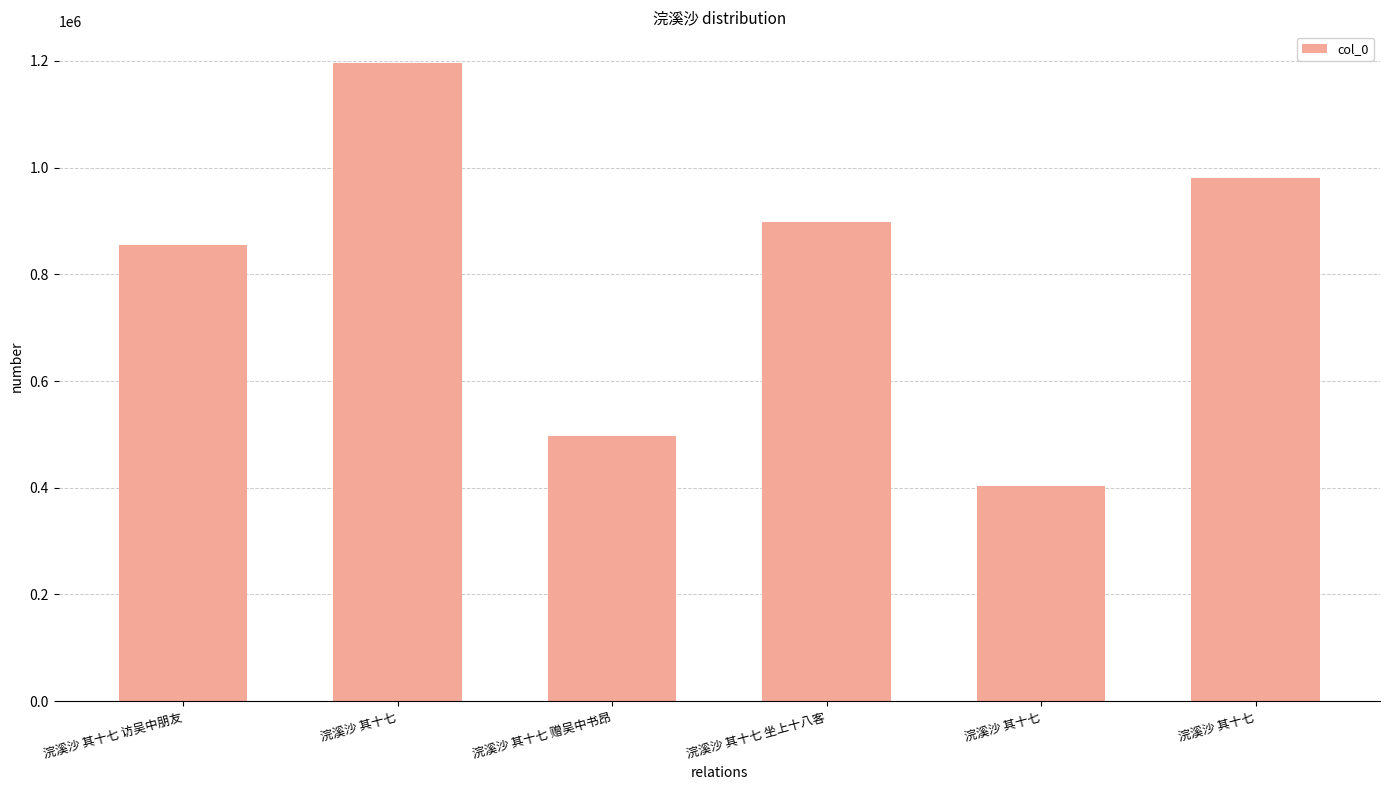

Reading left to right, what are all the values shown in this chart?

855232	1195725	496232	898853	403154	981012